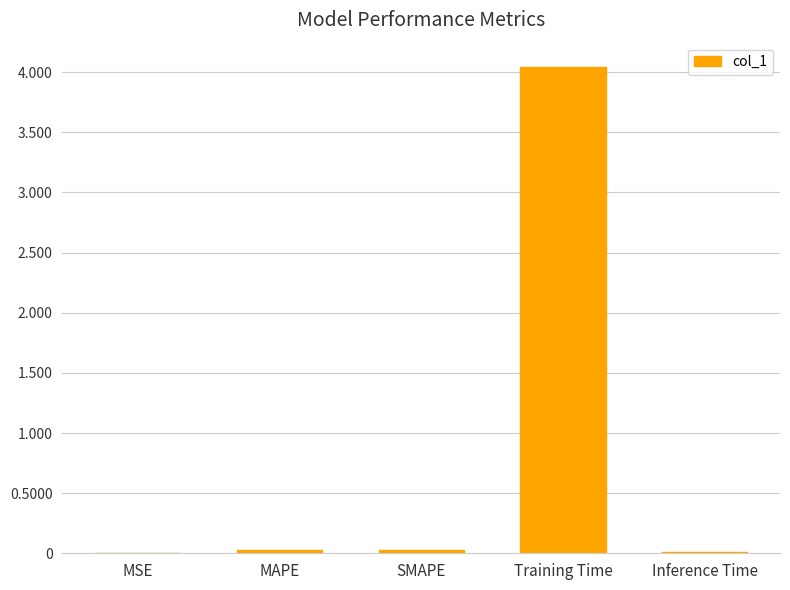

Which has a higher value, SMAPE or Training Time?

Training Time